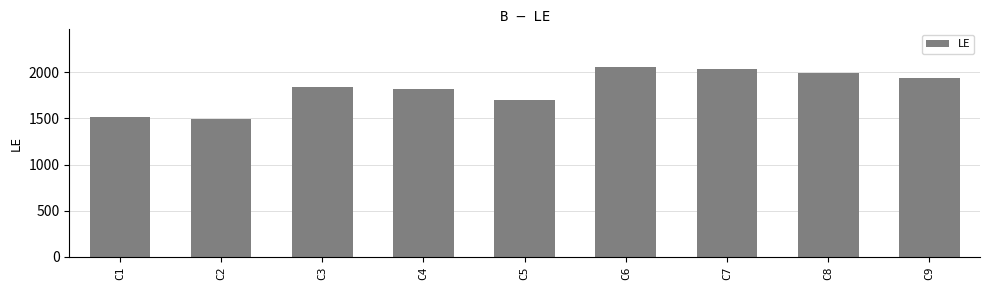

What is the smallest value displayed?

1495